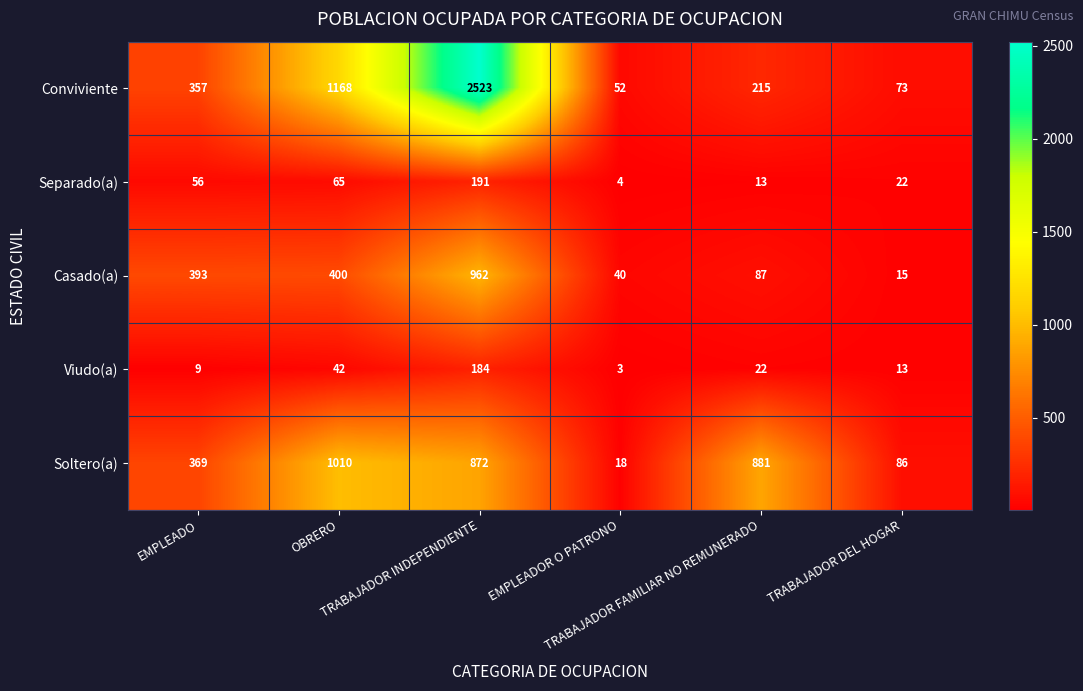

What is the difference between the maximum and second lowest values in the Conviviente series?

2450